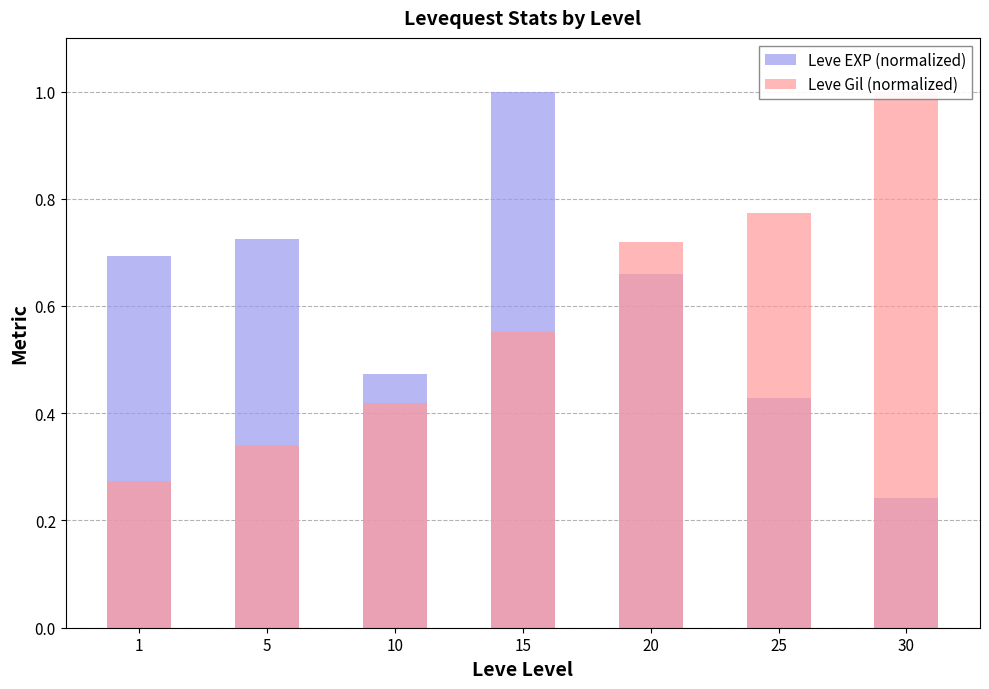

What is the sum of all Leve EXP (normalized) values?

4.2